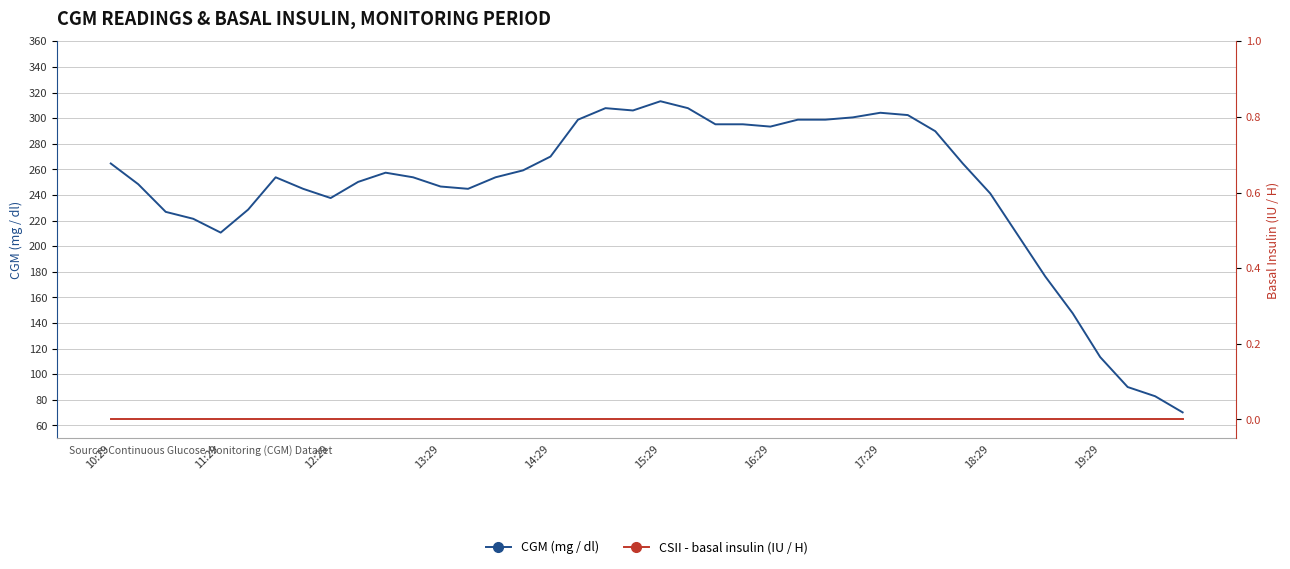

What is the maximum value shown in the chart?

313.2